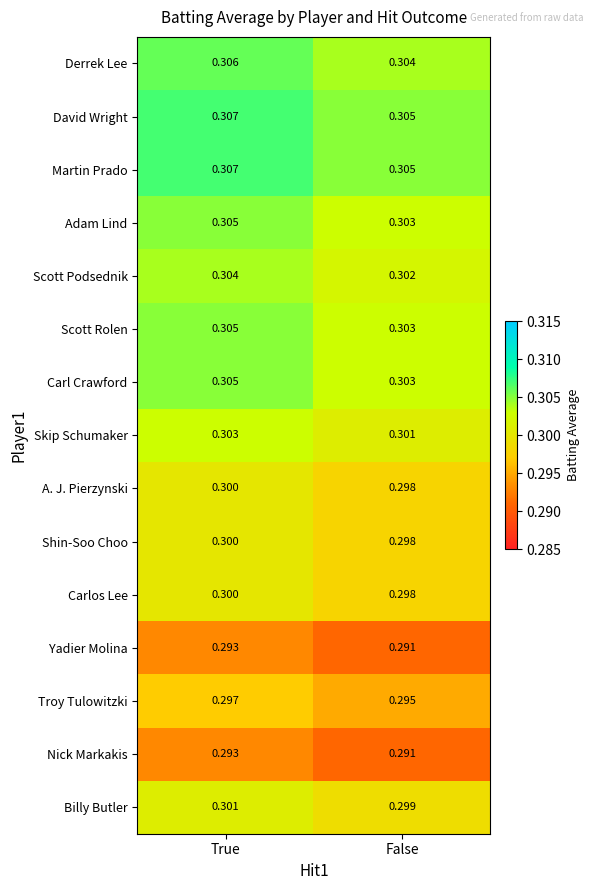

What is the total value across all series at False?

4.5